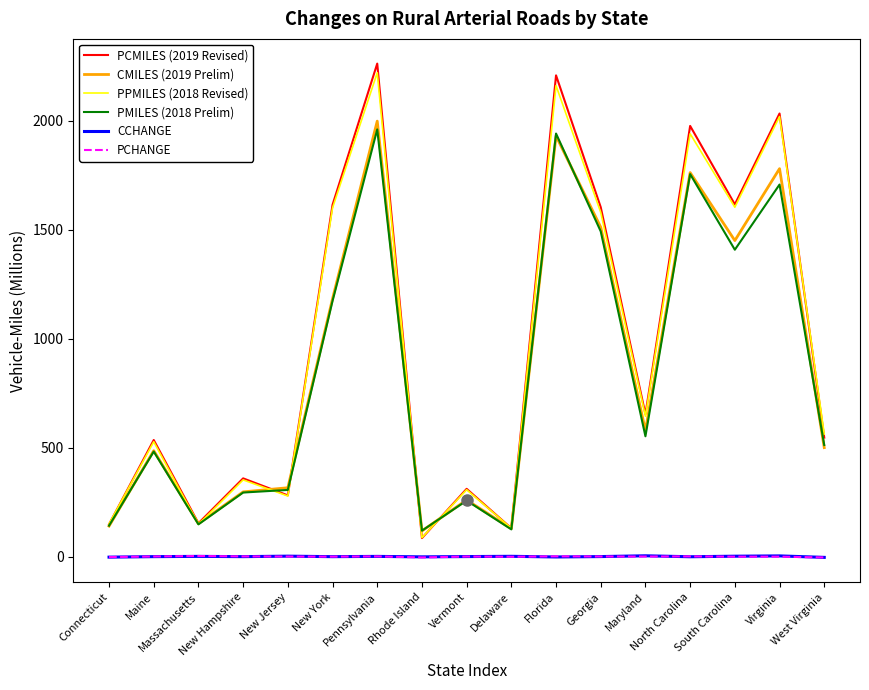

What are all the series names shown in the legend?

PCMILES (2019 Revised), CMILES (2019 Prelim), PPMILES (2018 Revised), PMILES (2018 Prelim), CCHANGE, PCHANGE